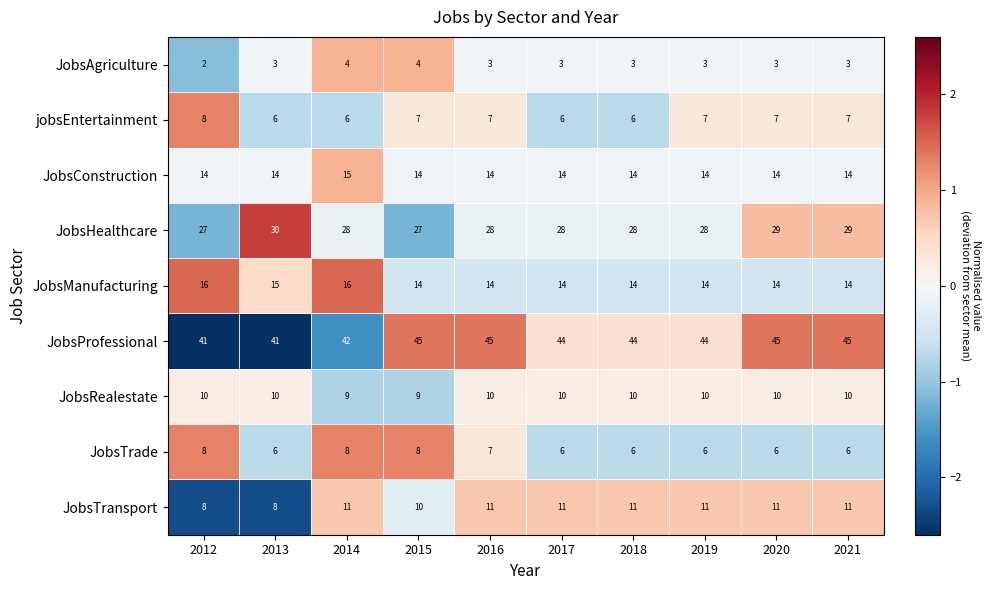

What is the maximum value shown in the chart?

45